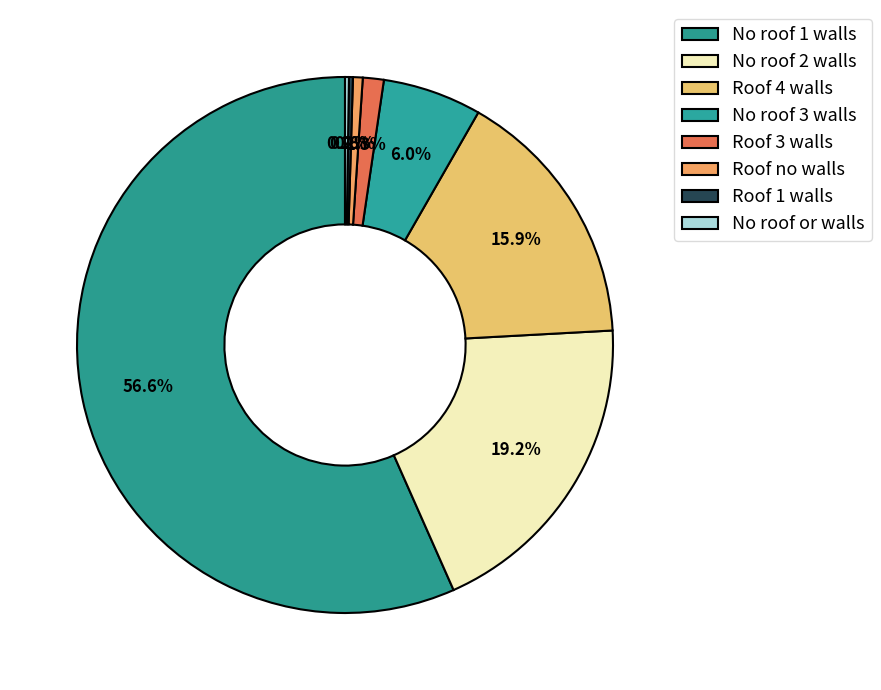

What is the ratio of the value at Roof 4 walls to the value at No roof 3 walls?

2.6